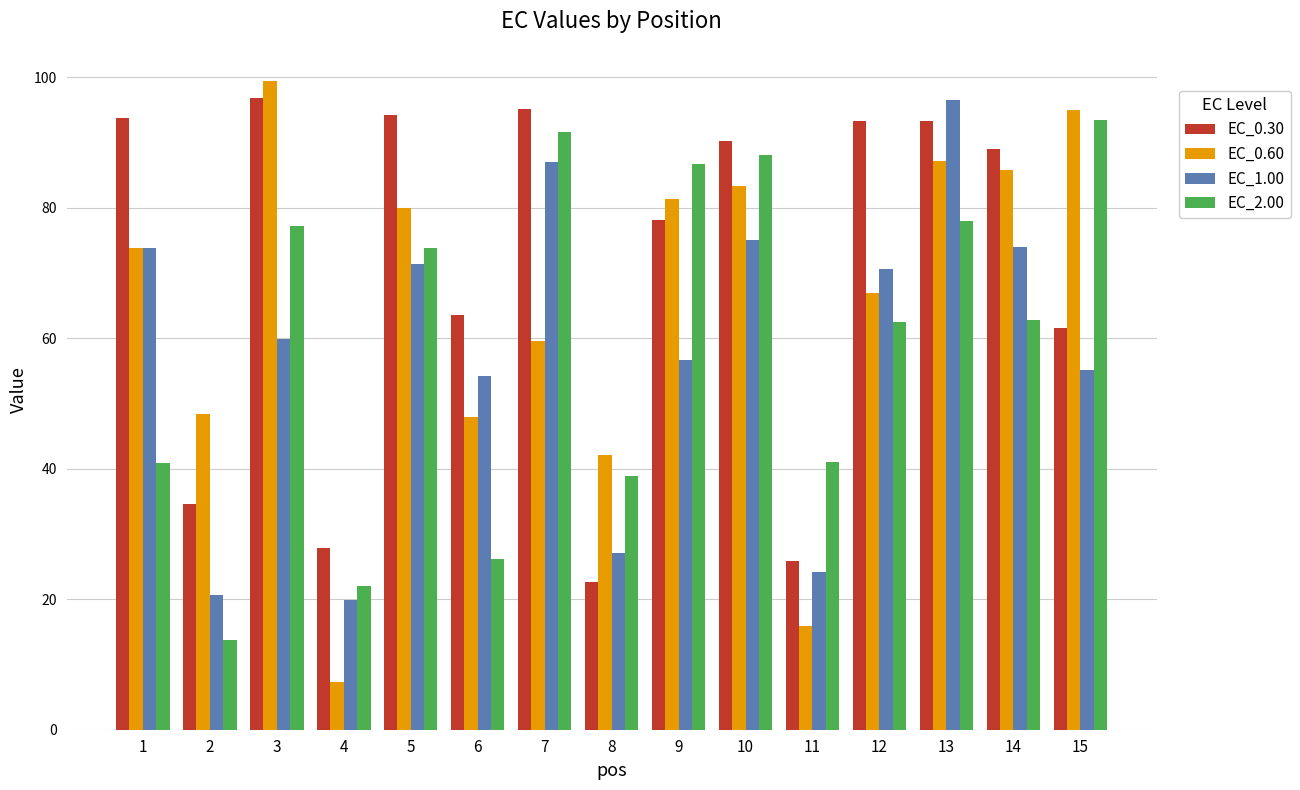

What is the difference between the highest and lowest values at 4?

20.5